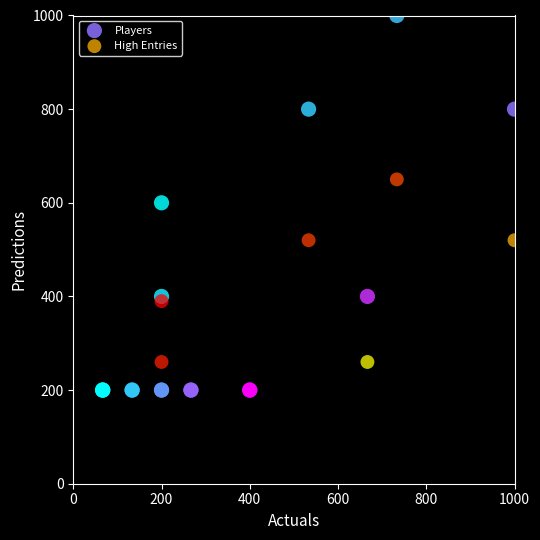

Which series reaches the maximum Y coordinate?

Players